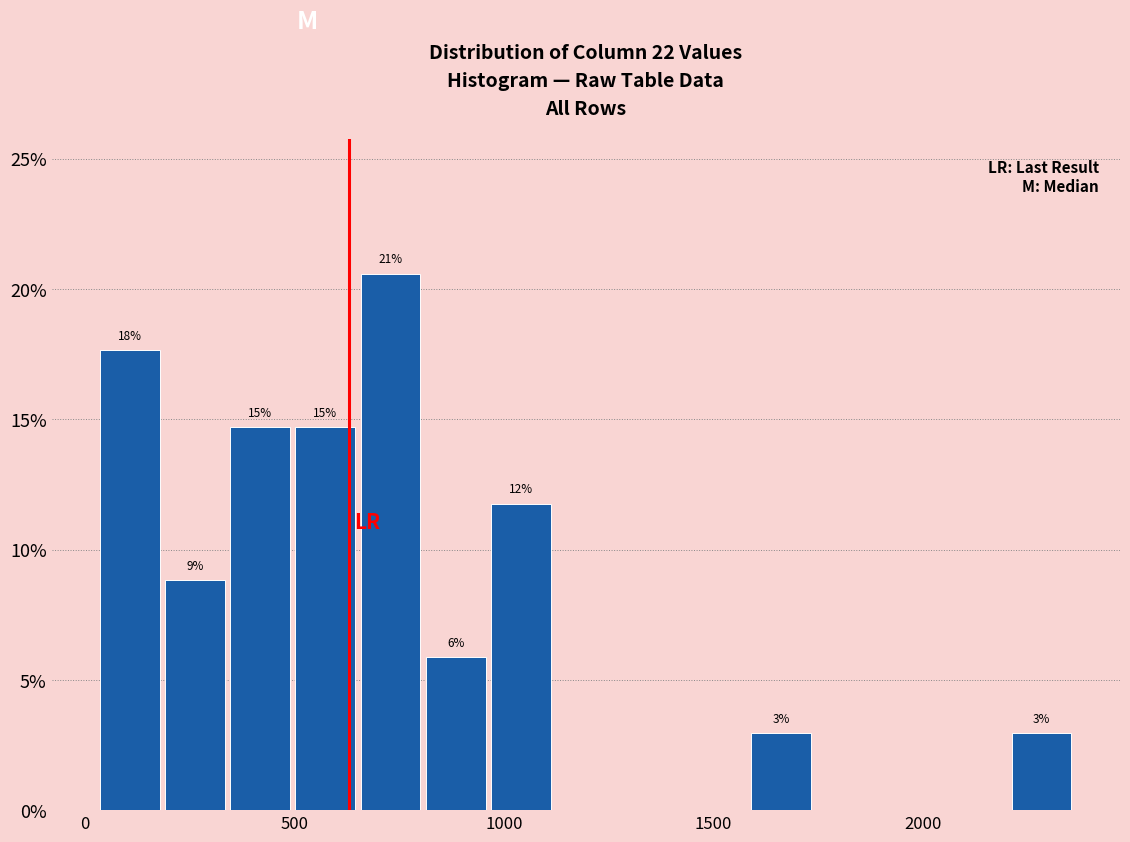

Around what value on the x-axis is the tallest bar? Give the approximate position of its centre, as read against the axis.

750